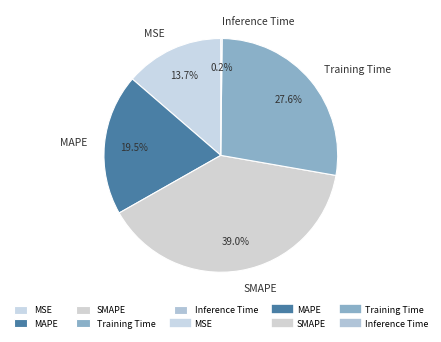

To the nearest percent, what percentage of the pie is SMAPE?

39%